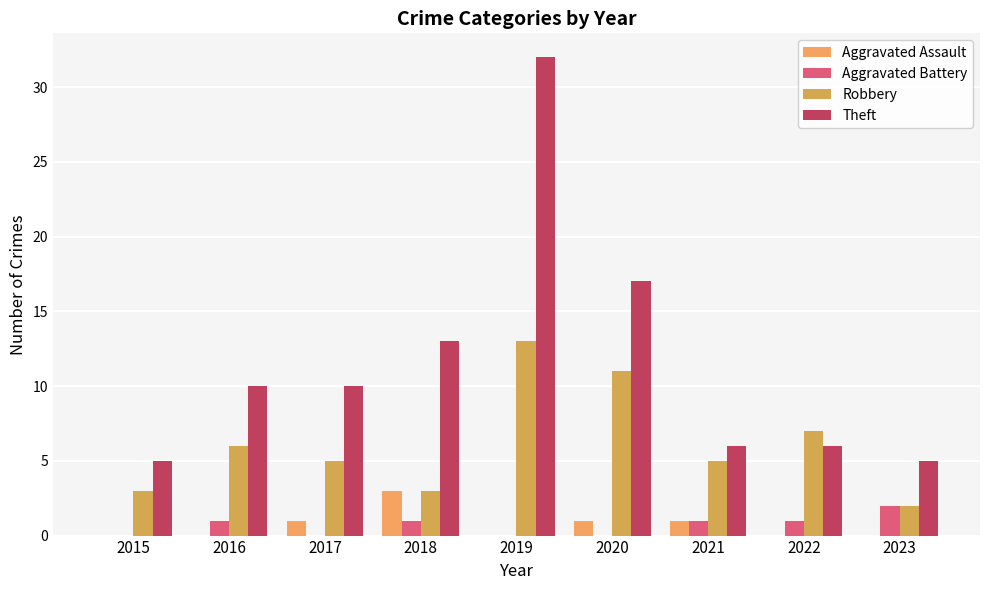

Reading left to right, what are all the values shown in this chart?

Aggravated Assault: 0	0	1	3	0	1	1	0	0
Aggravated Battery: 0	1	0	1	0	0	1	1	2
Robbery: 3	6	5	3	13	11	5	7	2
Theft: 5	10	10	13	32	17	6	6	5